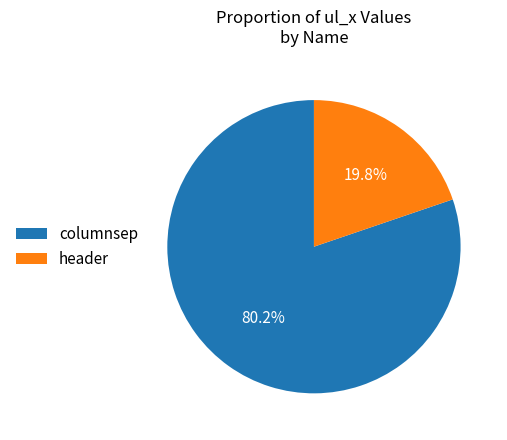

What is the majority slice?

columnsep